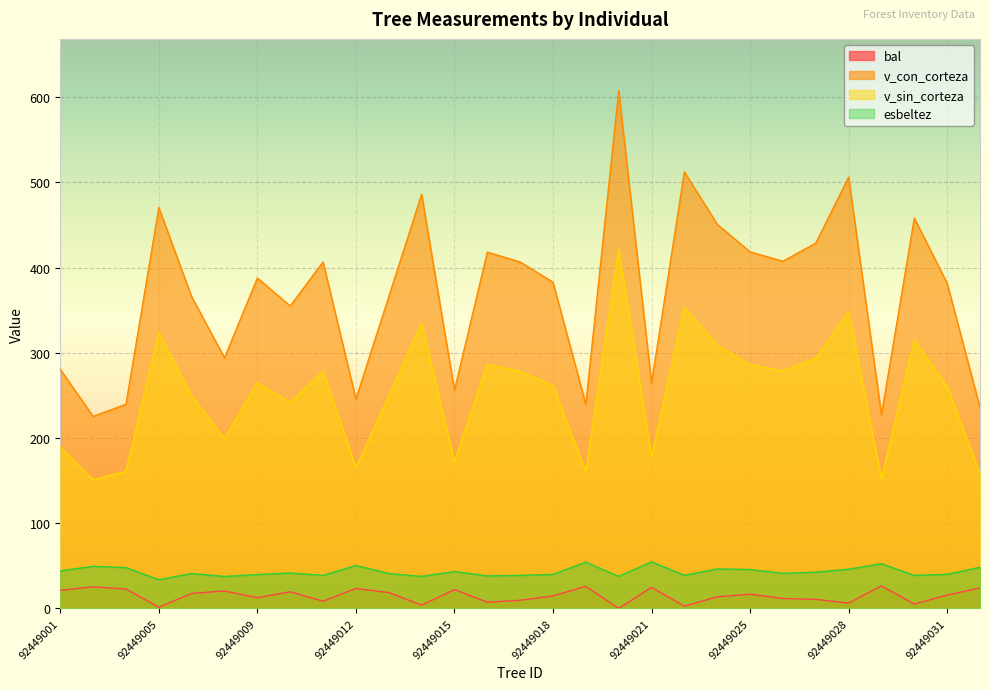

In bal, how many points are higher than both neighbors (excluding endpoints)?

9